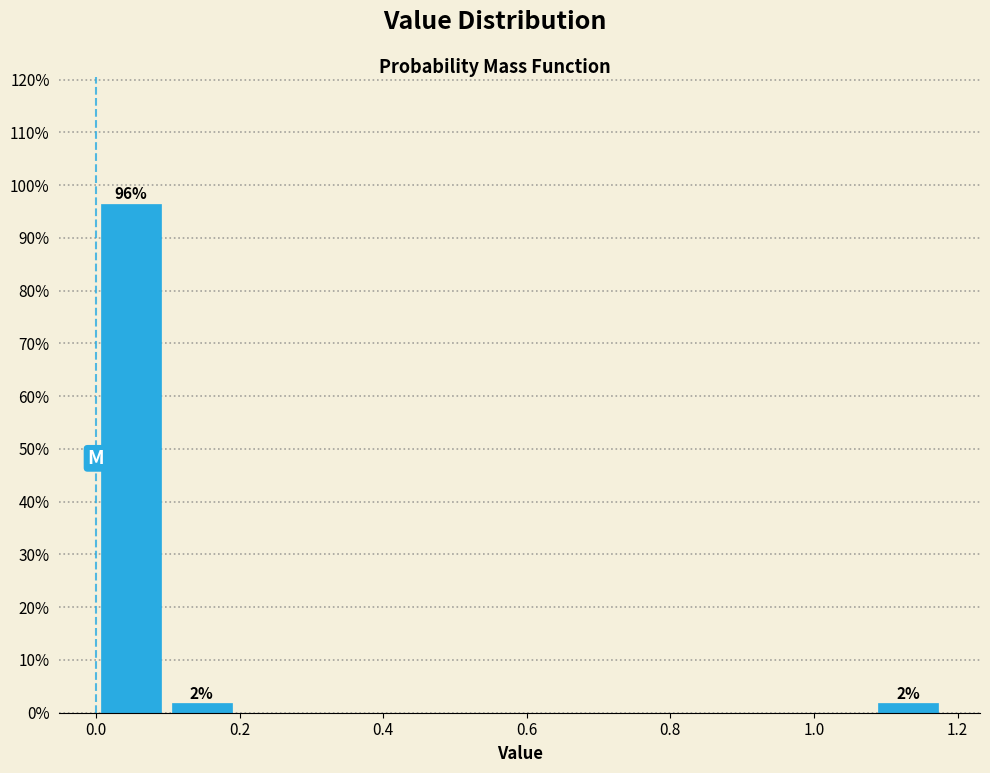

Which range on the x-axis has the tallest bar?

0.00 to 0.10